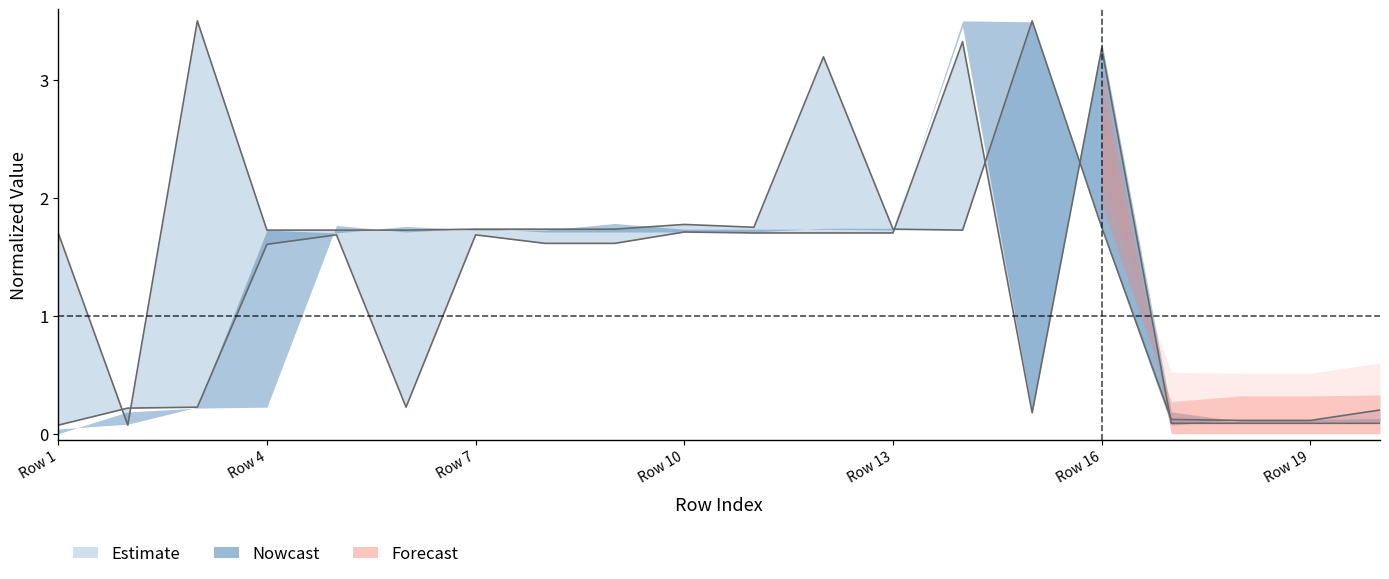

Which category has the lowest value in the lower_outer series?

Row 1